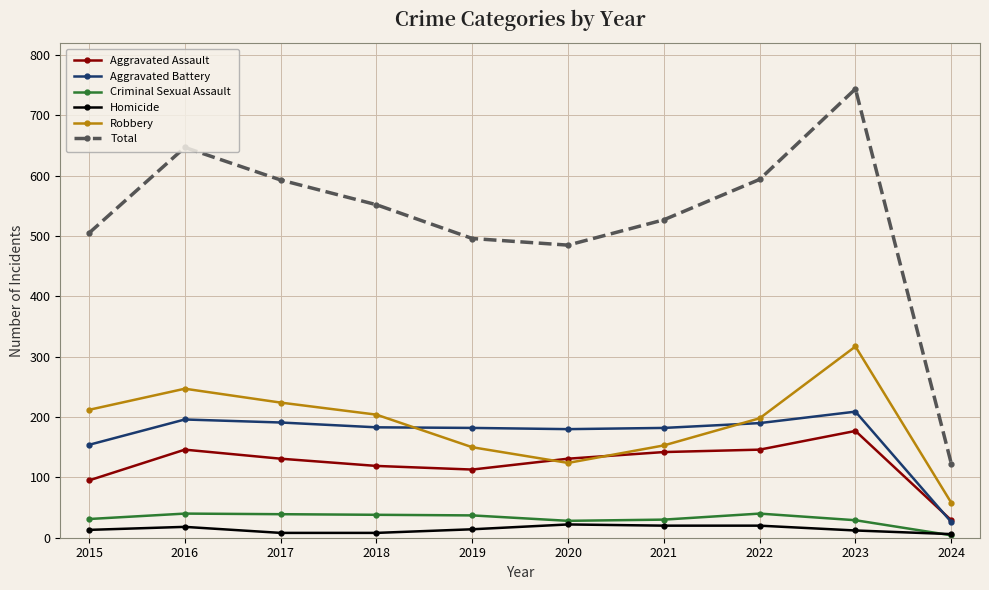

Does the chart have visible grid lines?

Yes